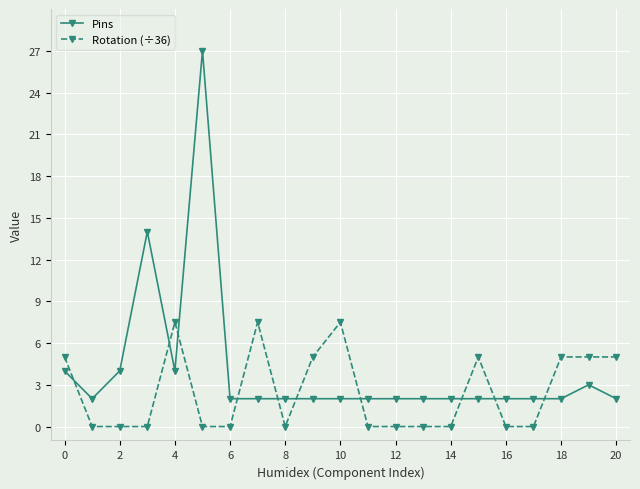

Which series has the largest range (max minus min)?

Pins